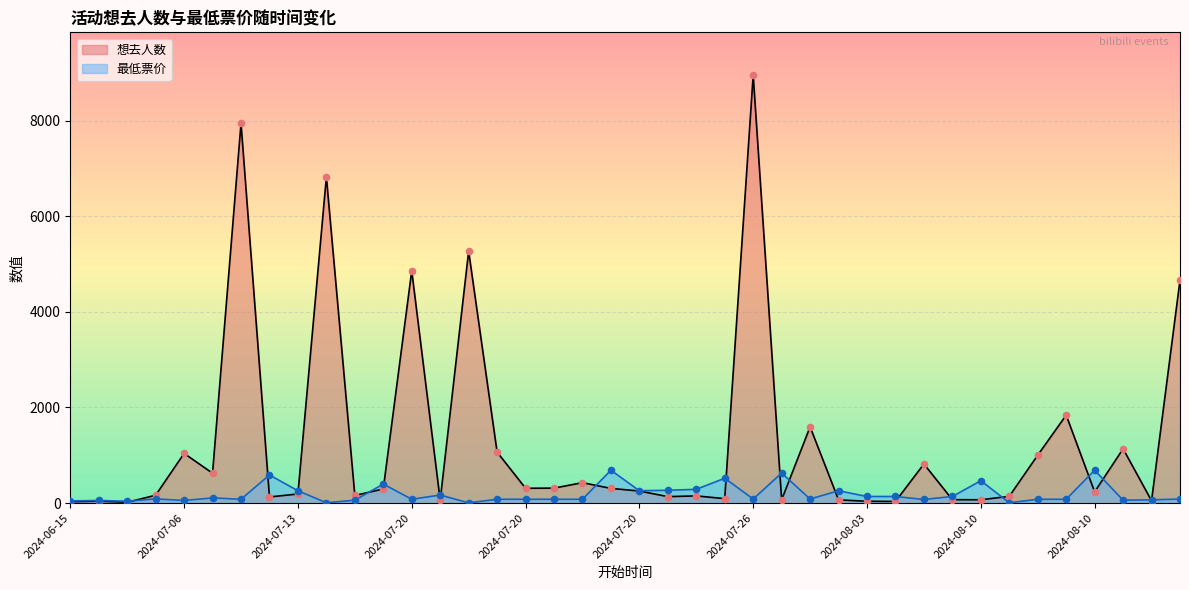

At which category is the sum across all series the highest?

2024-07-26